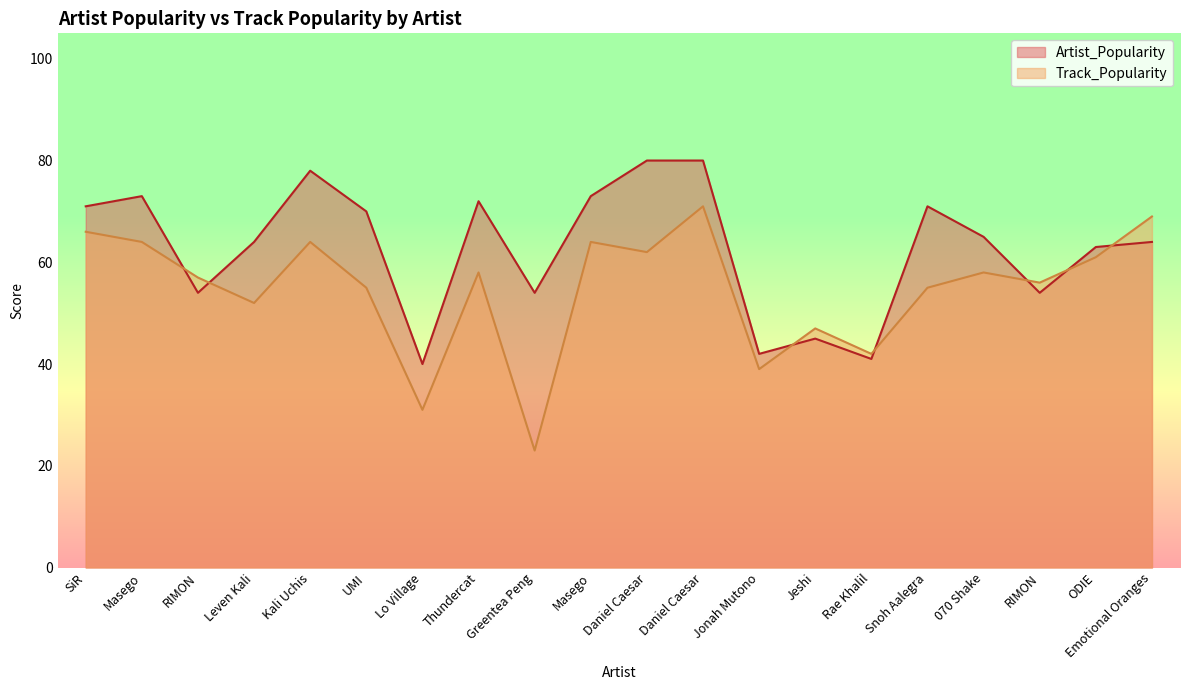

Does the chart have visible grid lines?

No